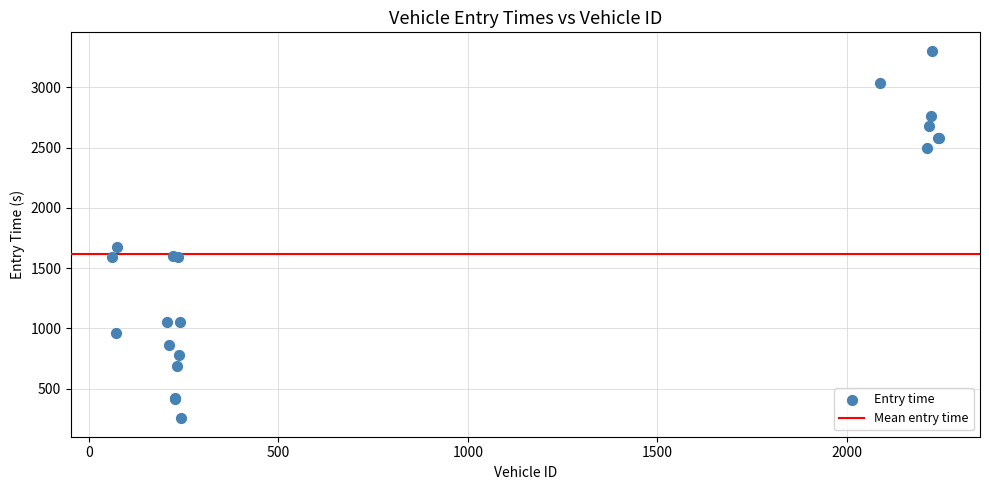

What Y value in the scatter plot is closest to 1778?

1674.8